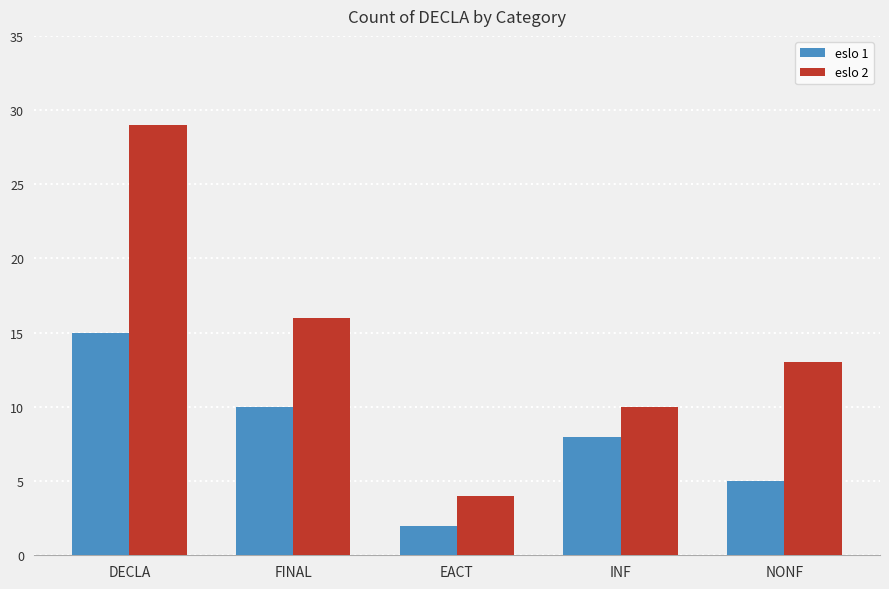

What is the label of the 1st bar from the left?

DECLA